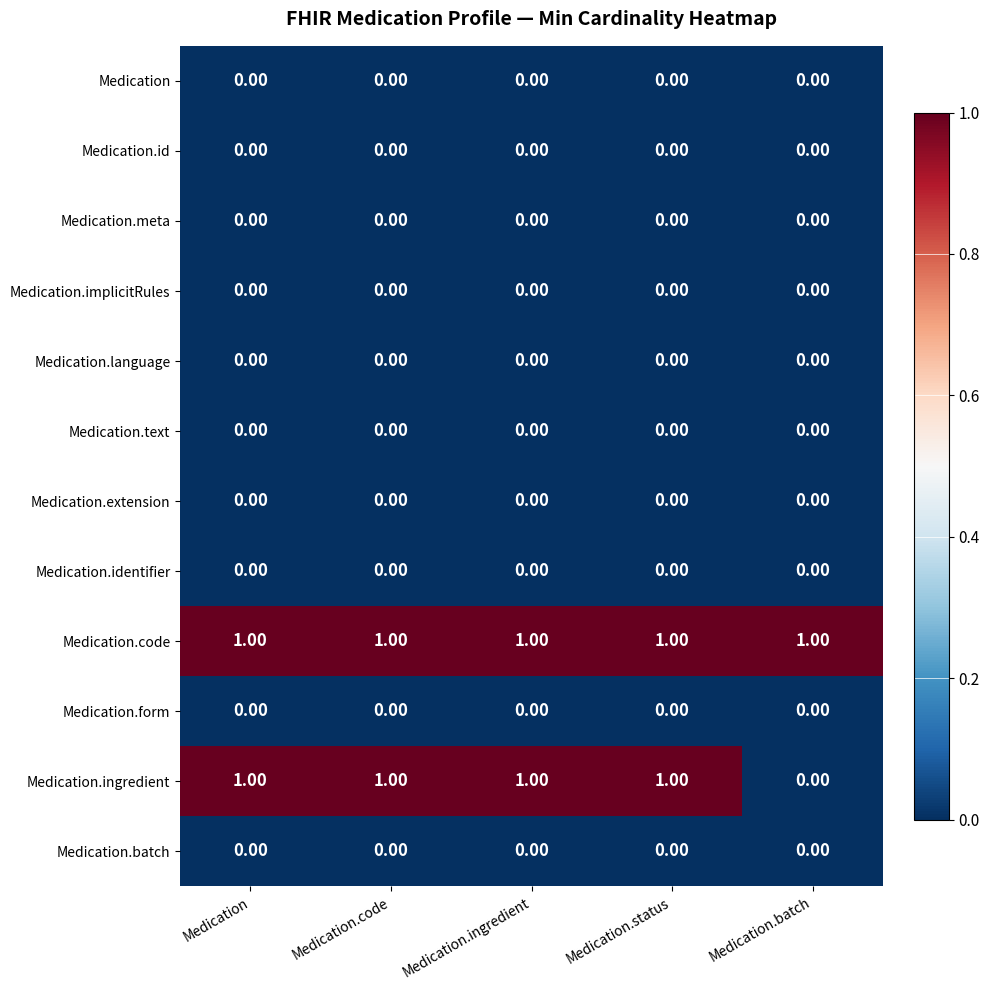

Which series has the largest range (max minus min)?

Medication.ingredient